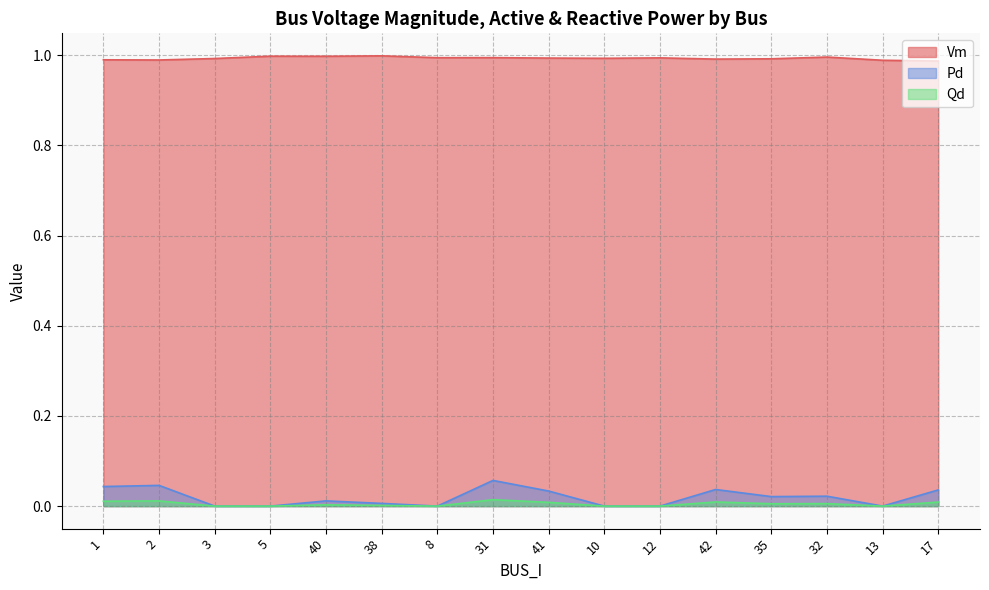

Where is Pd nearest to the value 0?

3